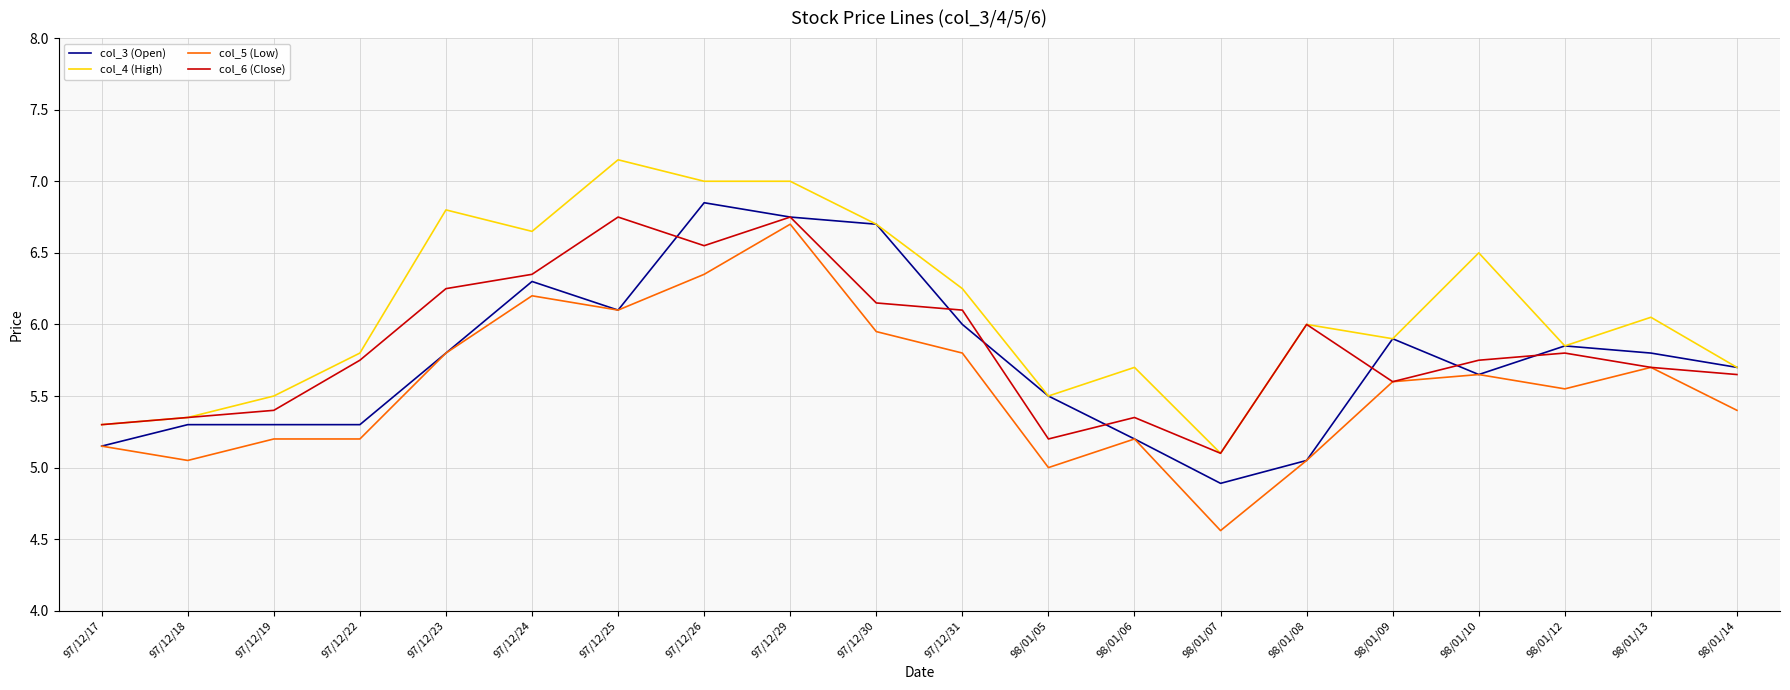

What position from the right is 97/12/30?

11